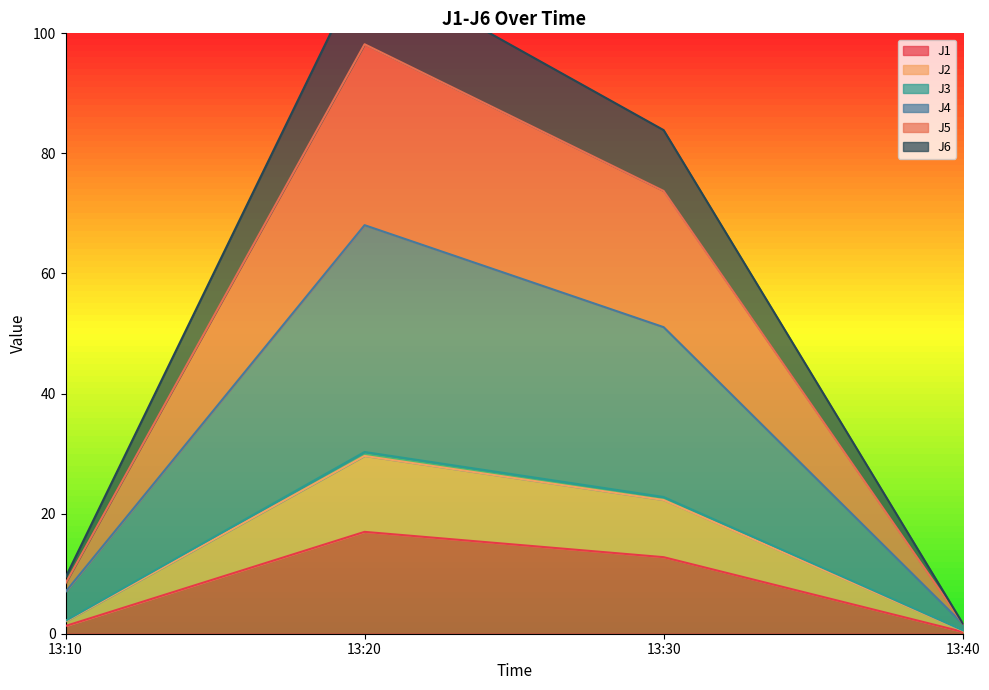

True or false: J1 has a value of 5.3 at 13:20.

False